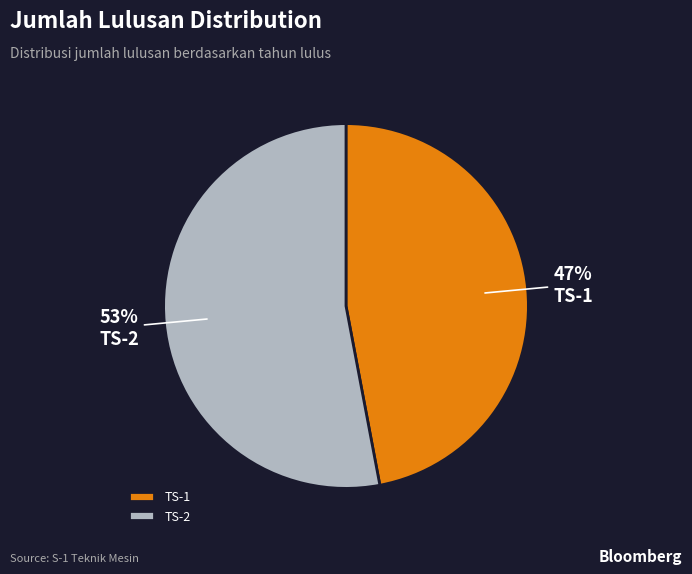

Does TS-2 represent more than half of the total?

Yes